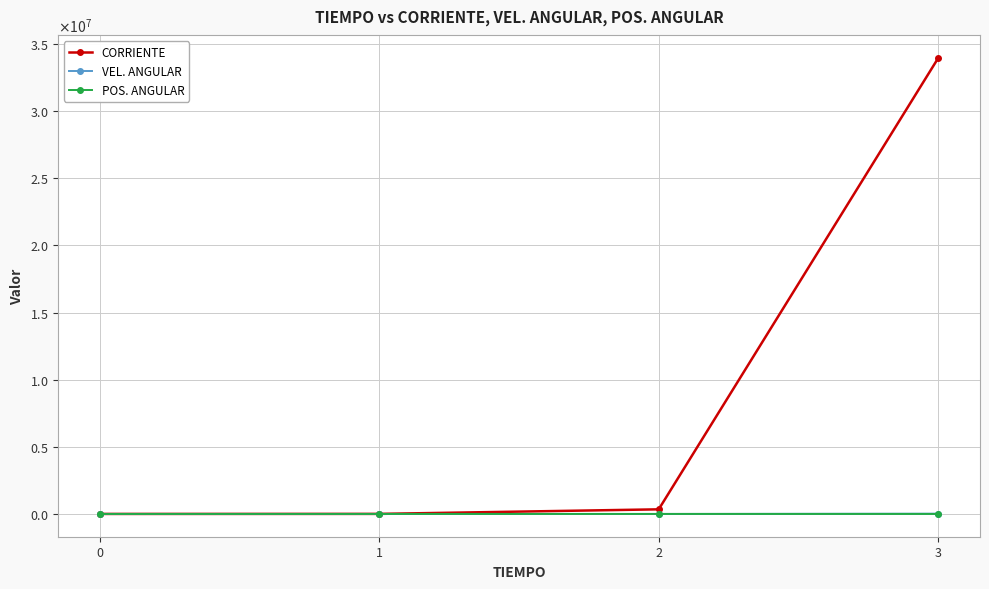

What is the average value of the POS. ANGULAR series?

54.0